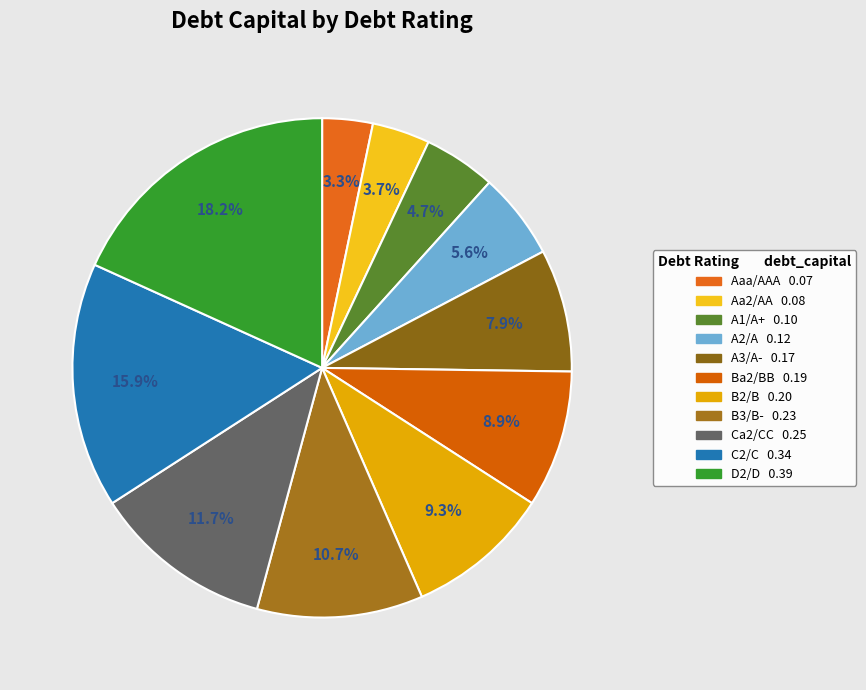

How many slices are in this pie chart?

11